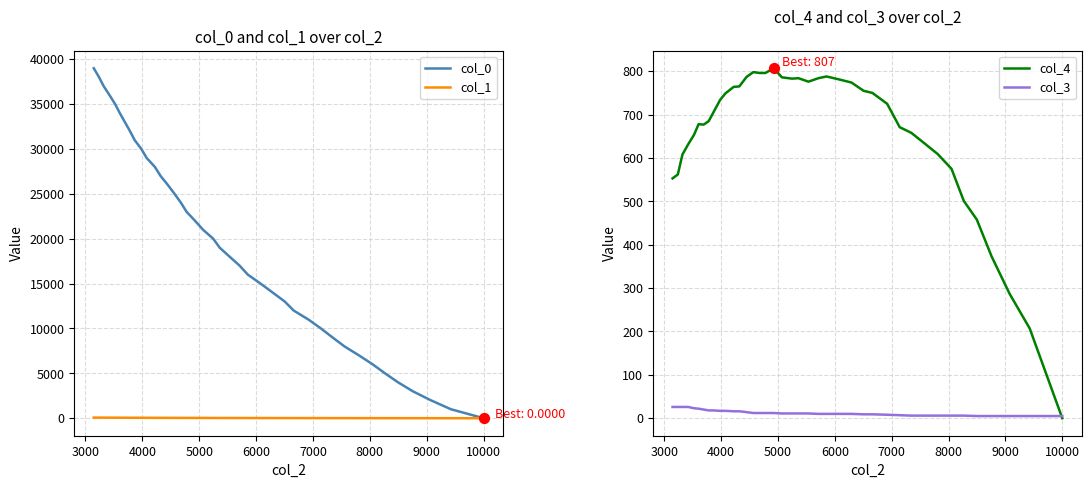

Is the value of col_4 at 25 greater than the value of col_3 at 8000?

Yes